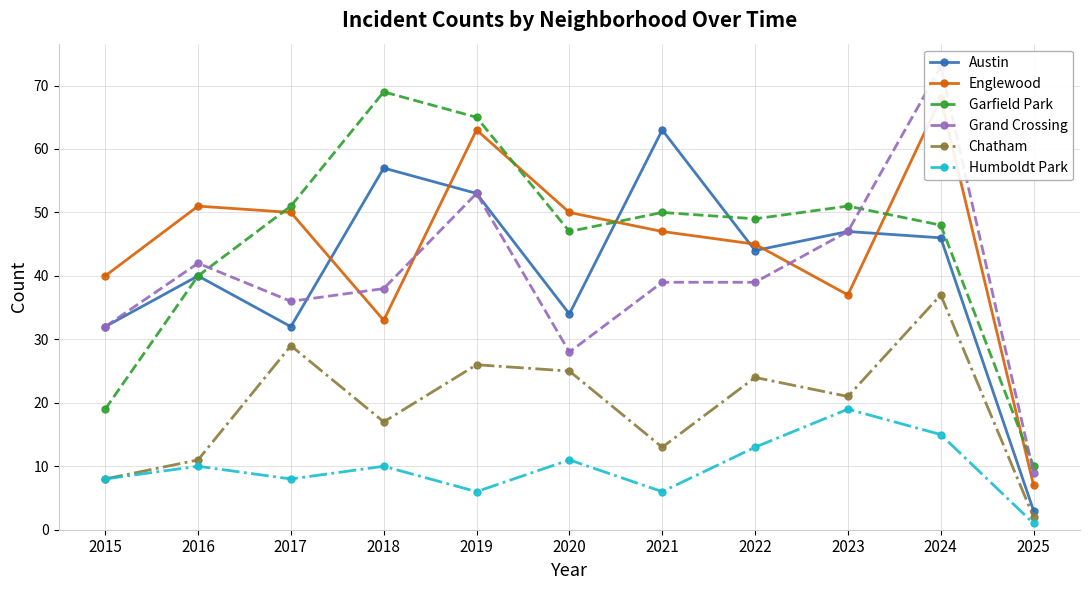

At which category does Grand Crossing reach its first local peak?

2016